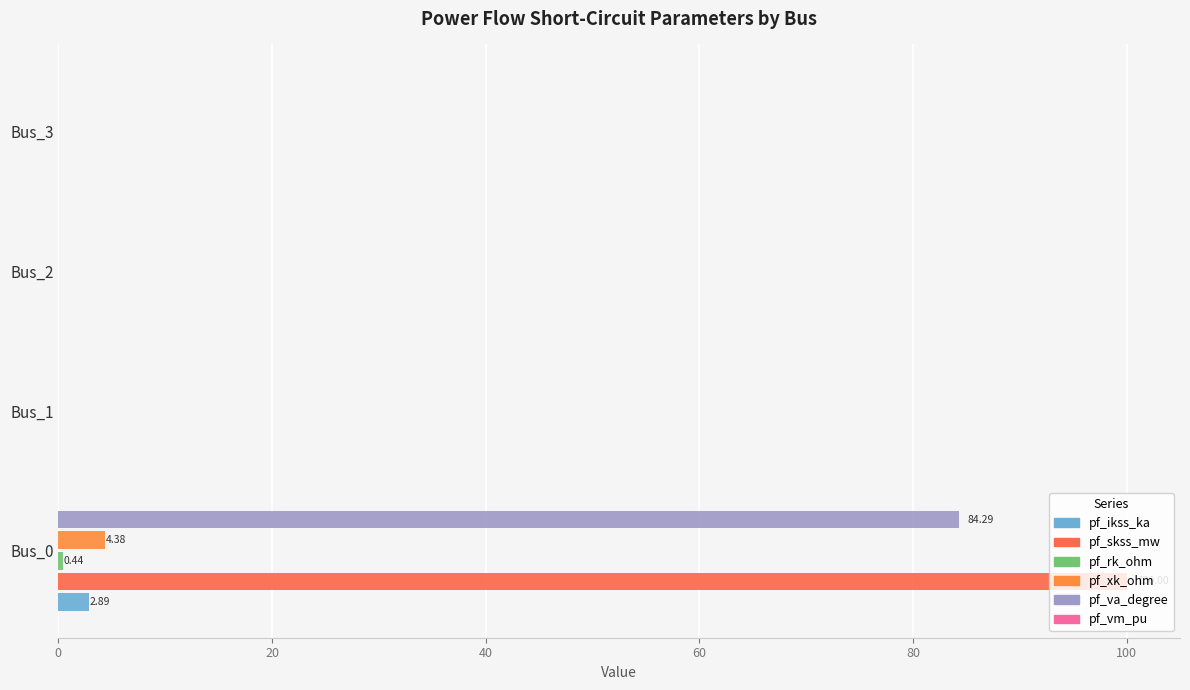

How many data points does each series have?

4